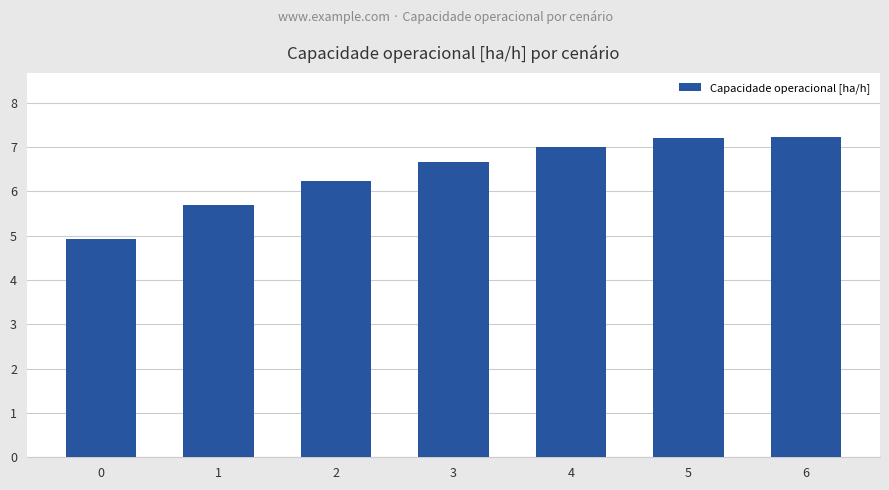

What is the smallest value displayed?

4.9